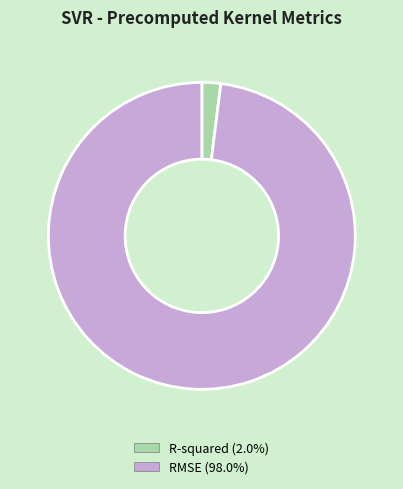

Do R-squared and RMSE together represent more than half of the pie?

Yes